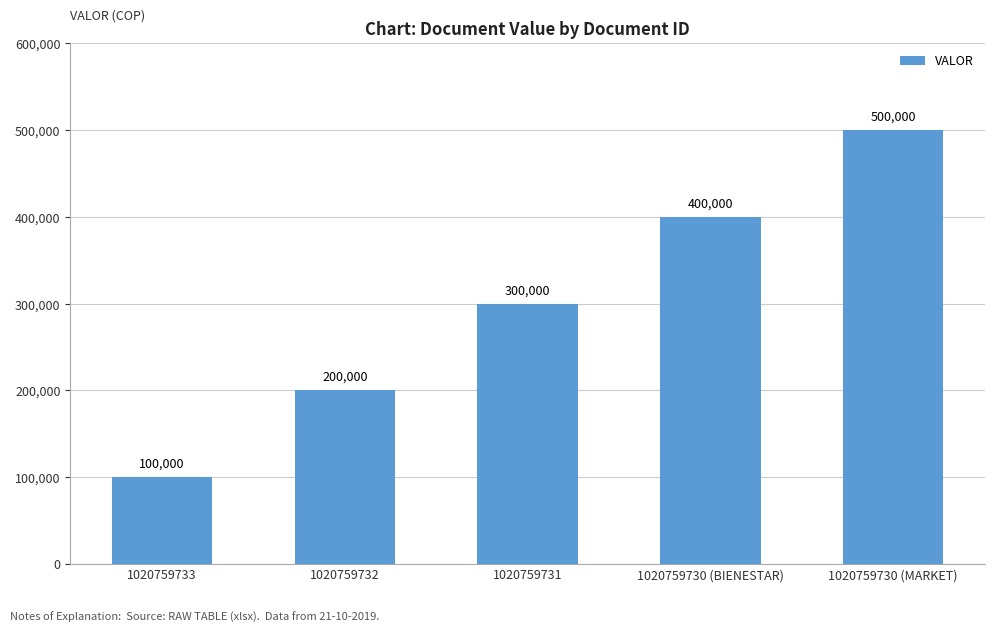

How many values are between 200000 and 400000?

3